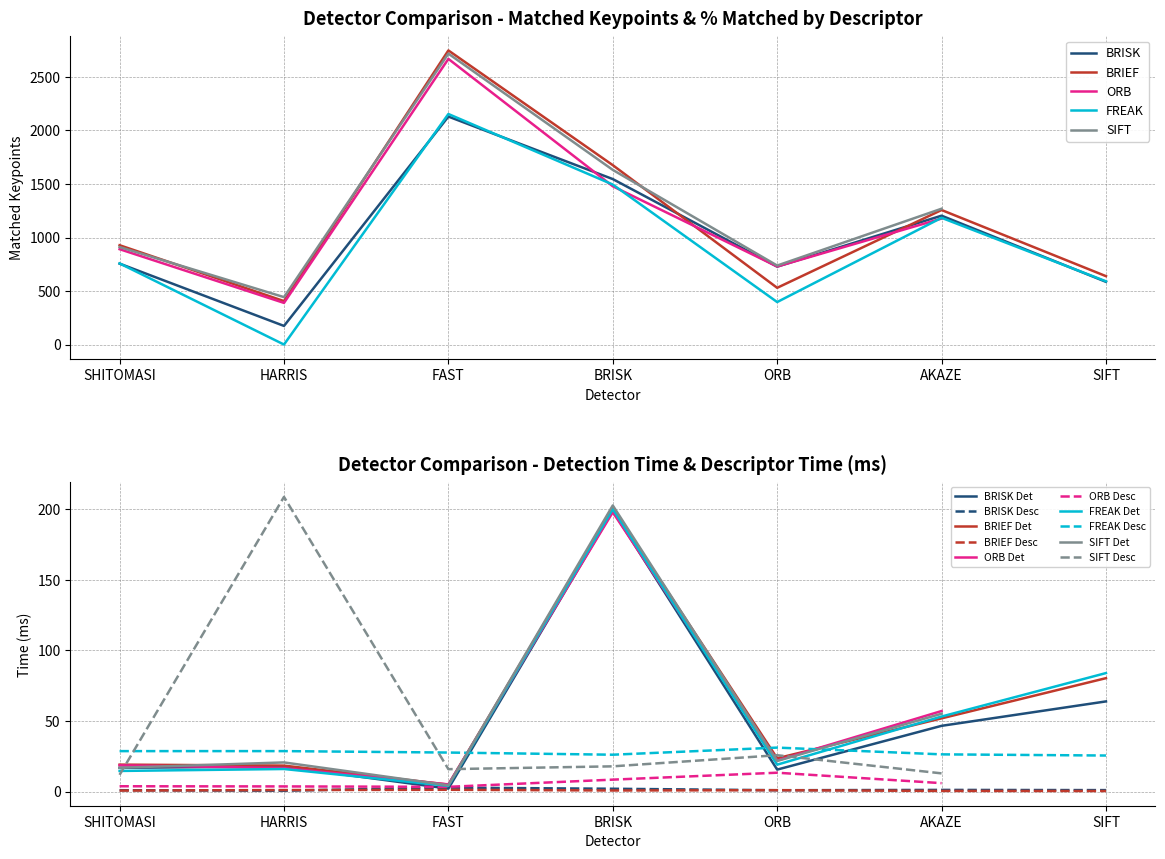

The BRIEF Det series shows 33.8 at SHITOMASI. True or false?

False